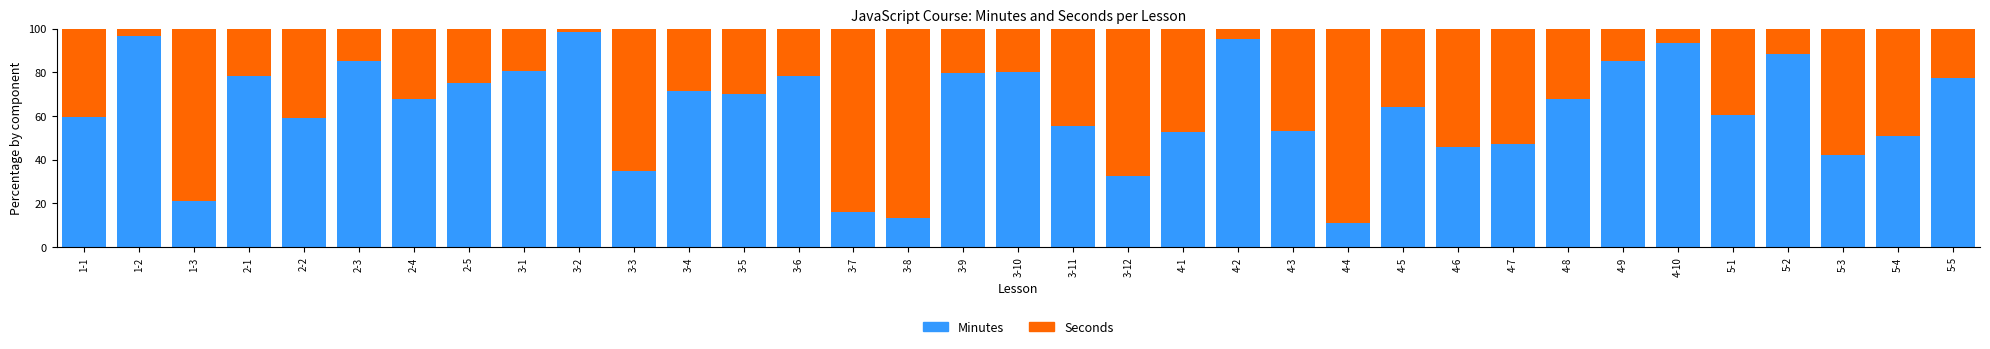

Is it true that Minutes equals 13.2 at 3-8?

True